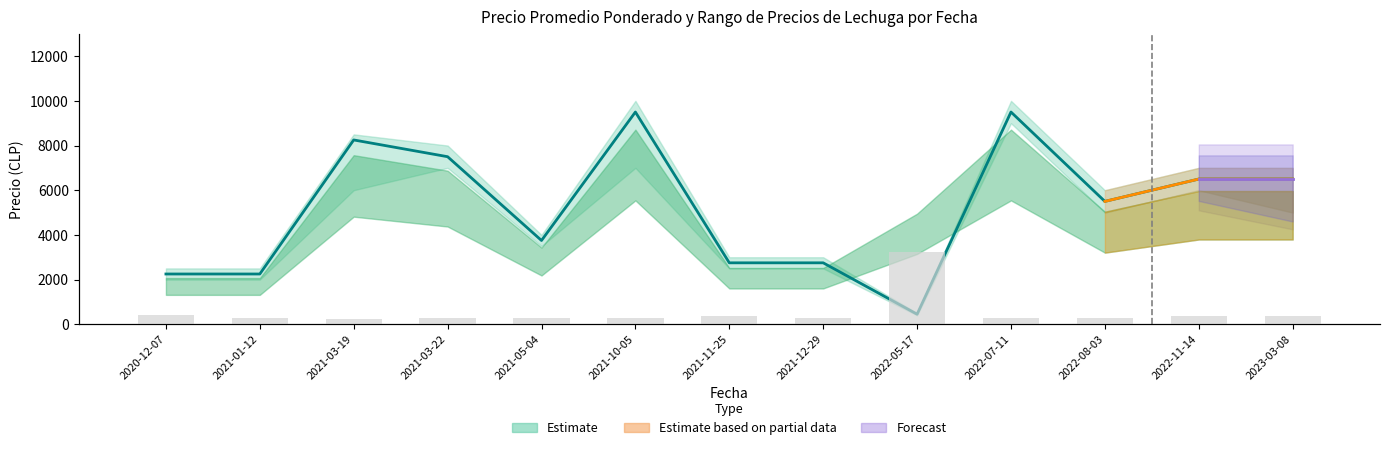

At which label does Volumen reach its minimum?

2021-03-19